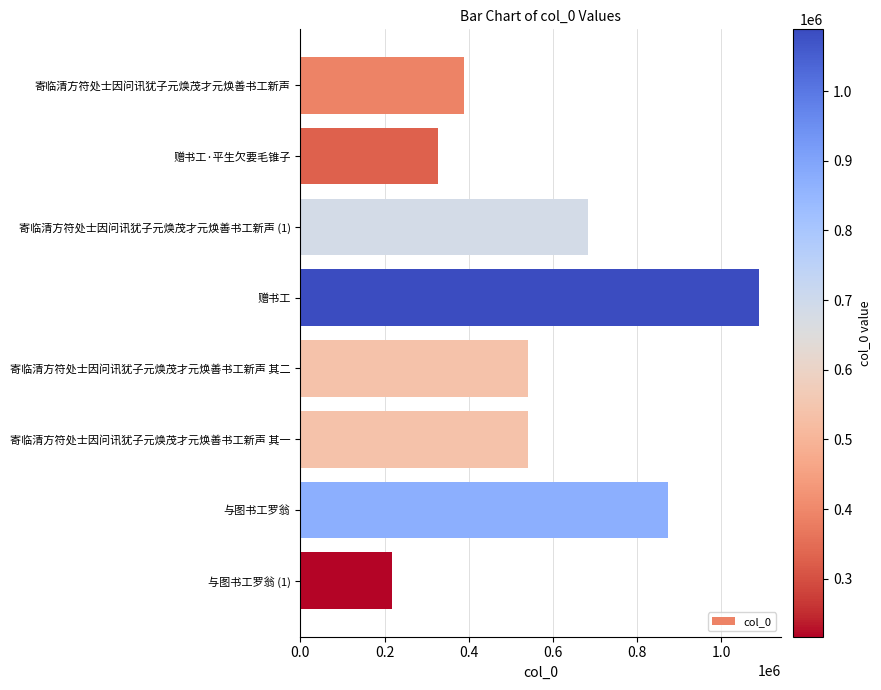

How many data points does each series have?

8